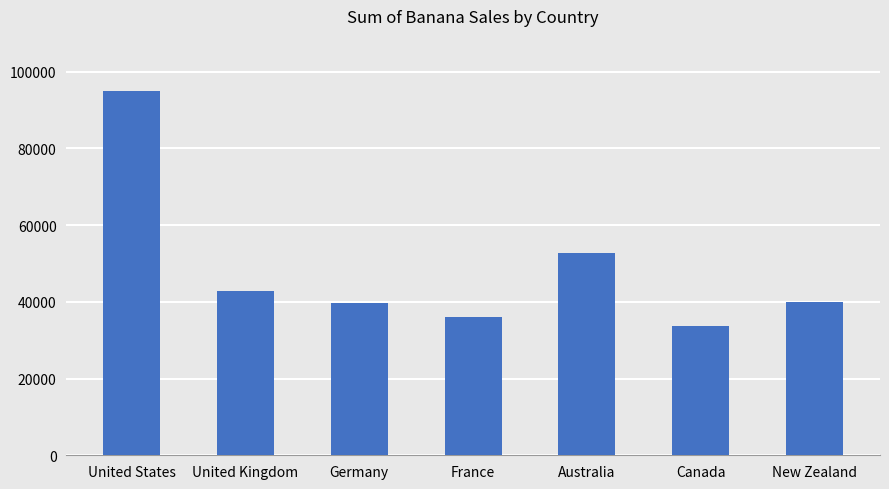

Read the value at United Kingdom, to the nearest 100.

42900